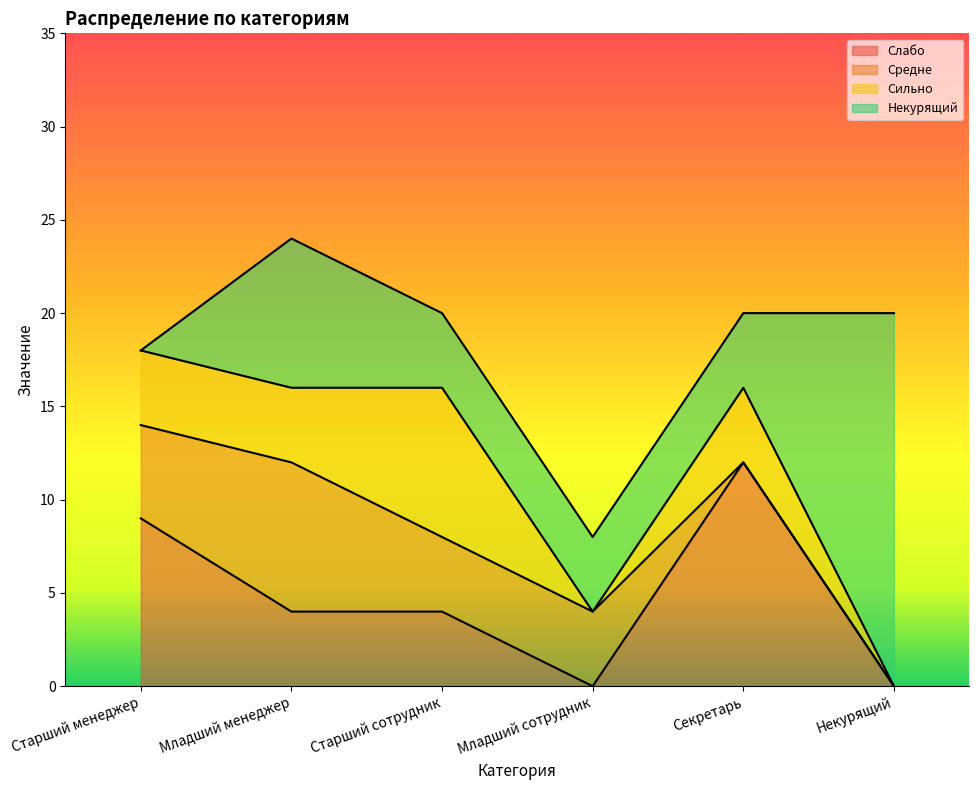

What is the sum of all Слабо values?

29